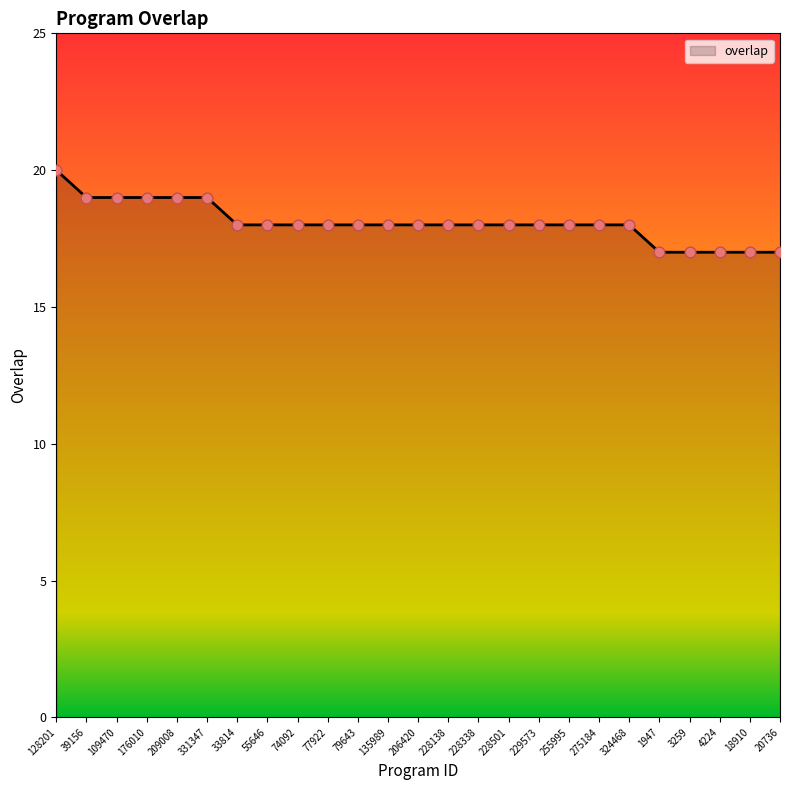

Approximately how many times larger is the value at 33814 compared to 4224?

1.1